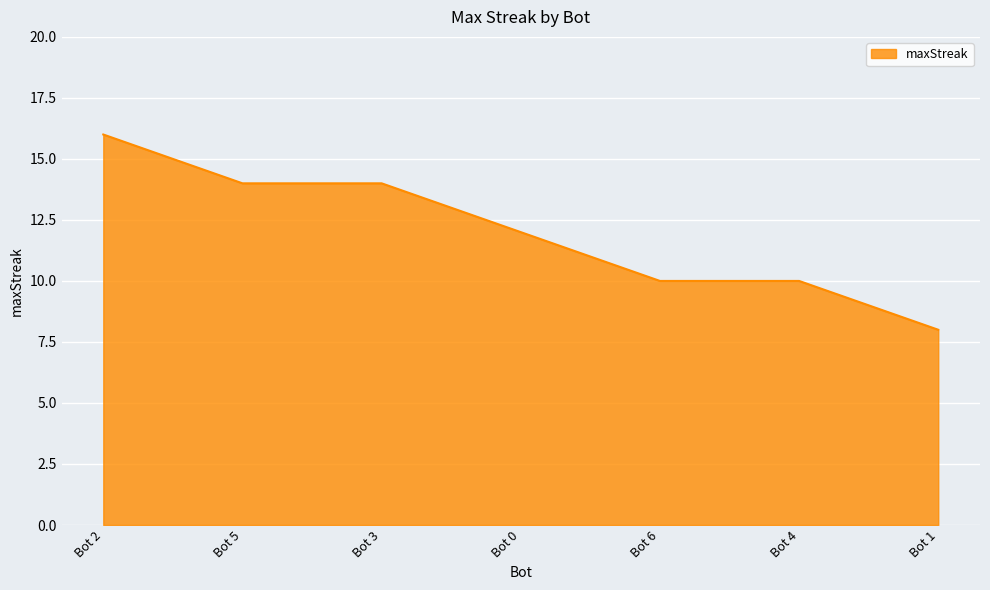

The value at Bot 4 is 17. True or false?

False